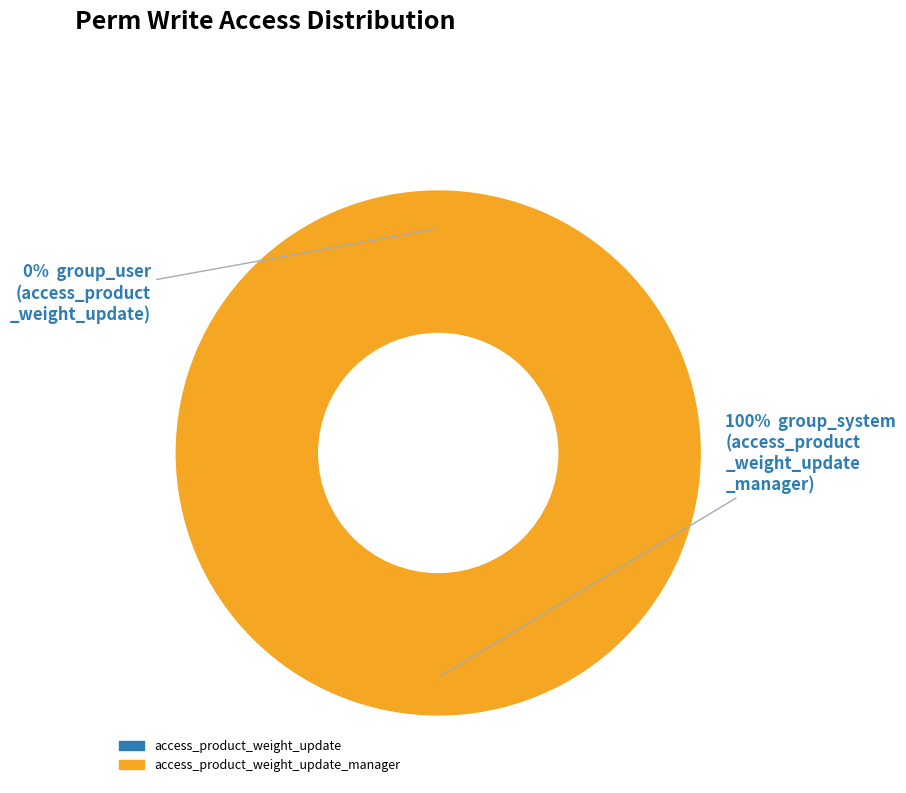

Is access_product_weight_update the majority of the pie?

No